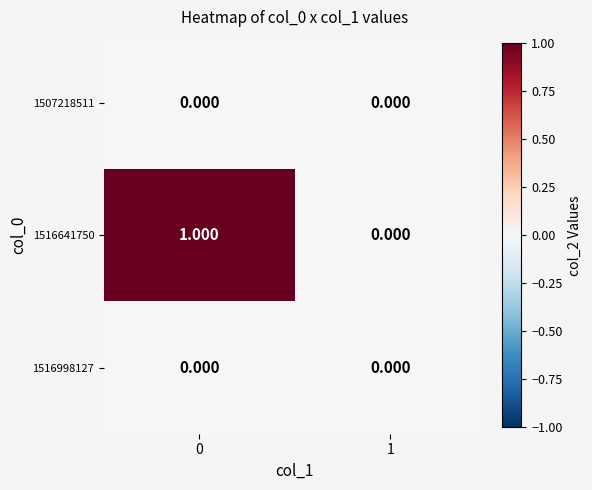

Is the value of 1516641750 at 0 greater than the value of 1507218511 at 0?

Yes